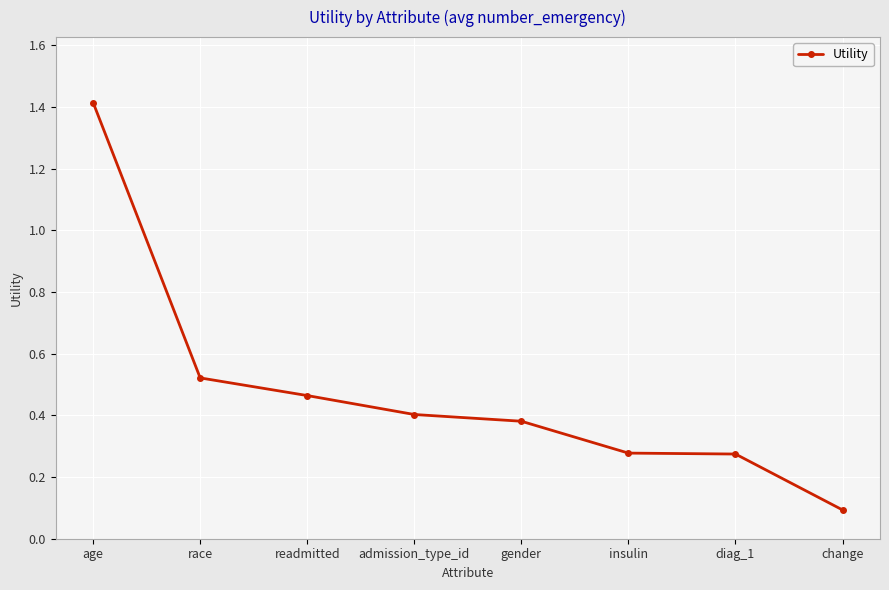

What is the maximum value shown in the chart?

1.4